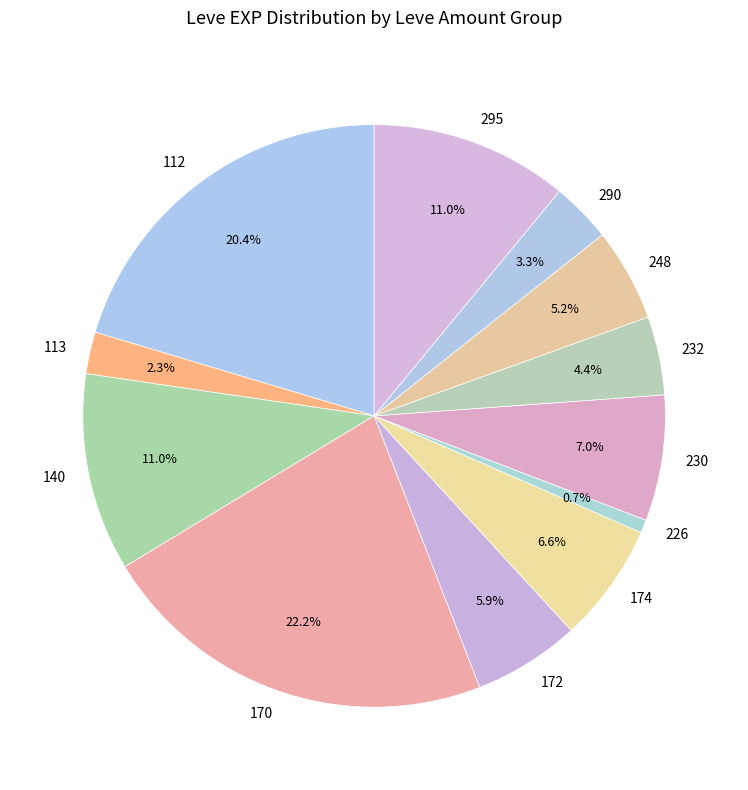

Combined, do 170 and 295 account for over 50%?

No